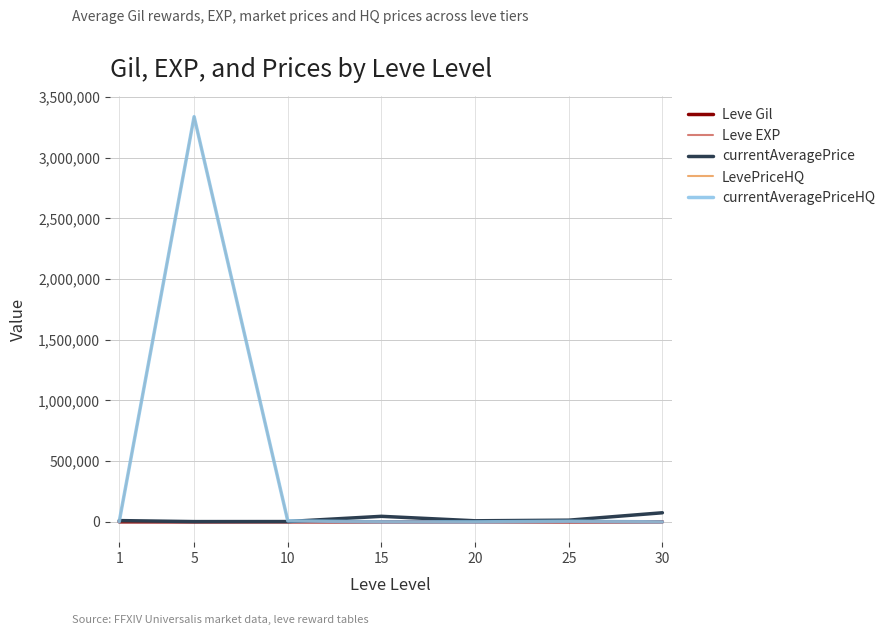

How many interior local peaks does the LevePriceHQ series have?

2